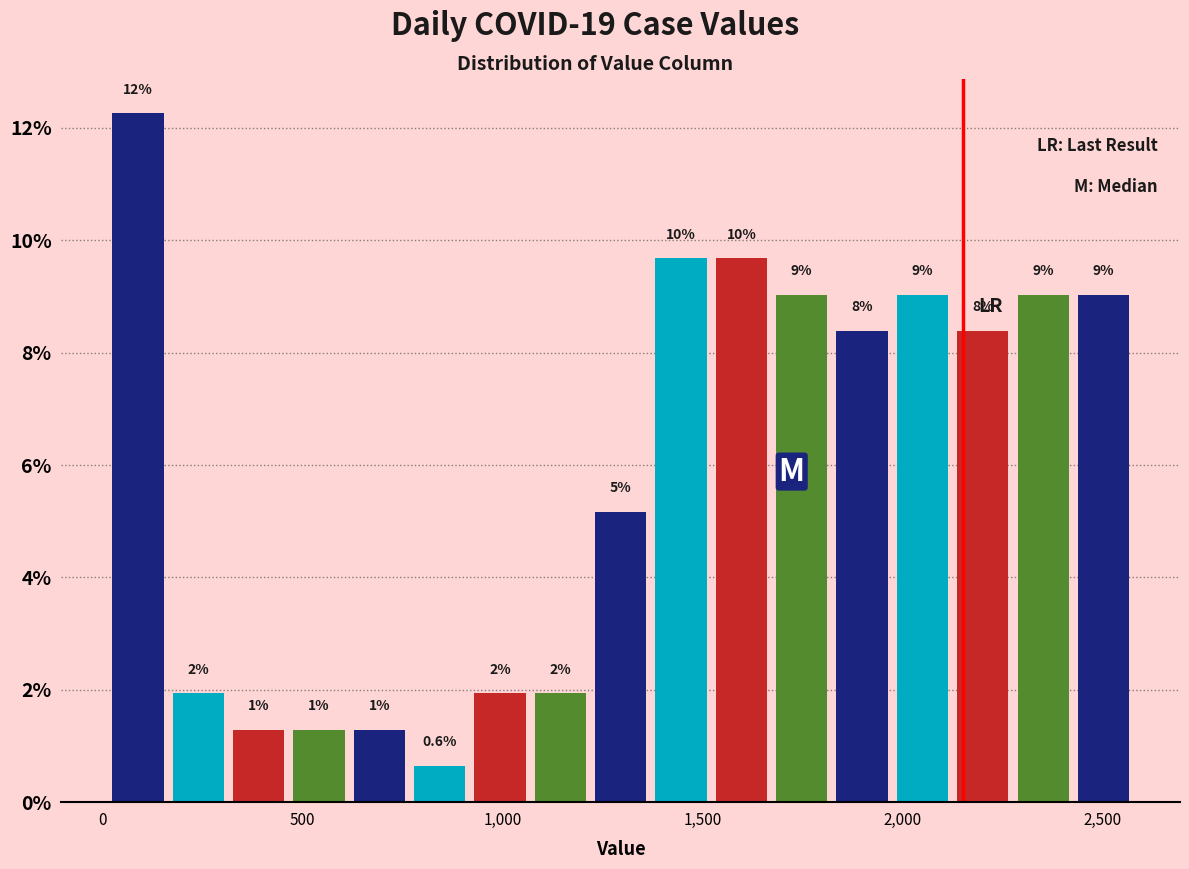

Read against the x-axis, roughly where is the centre of the tallest bar?

100